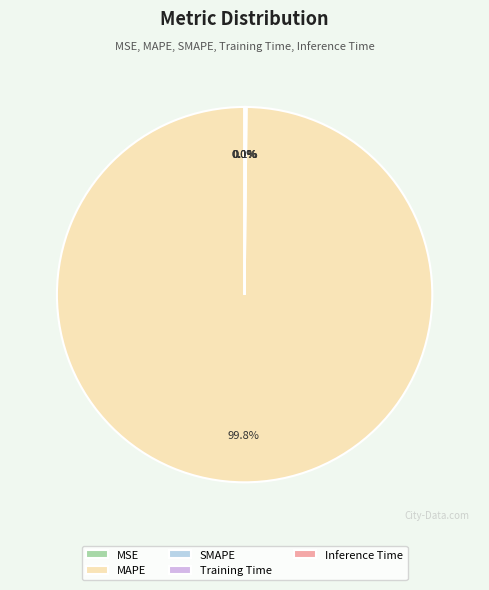

Which category has the smallest portion of the pie?

MSE